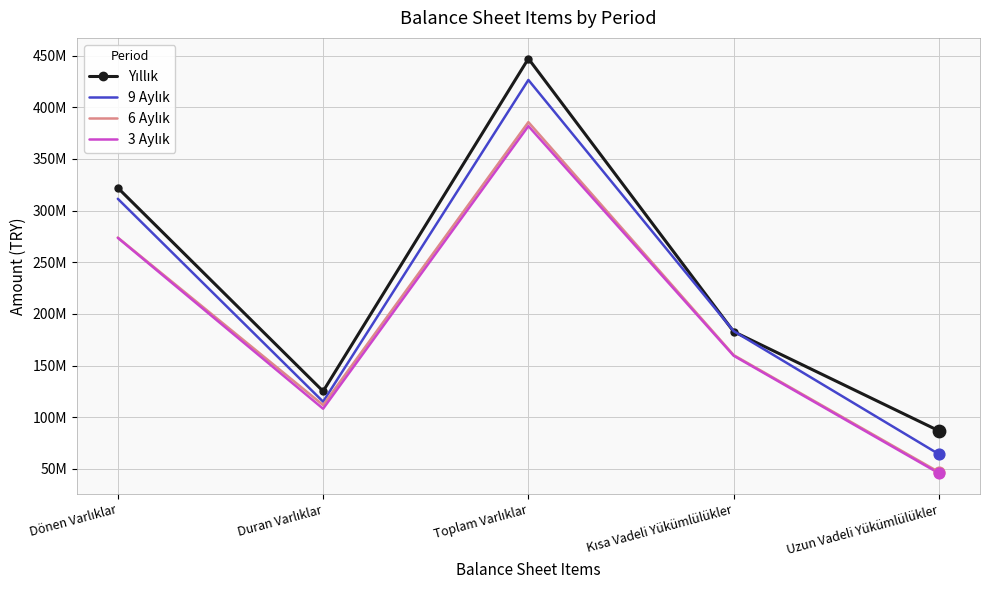

What are all the series names shown in the legend?

Yıllık, 9 Aylık, 6 Aylık, 3 Aylık